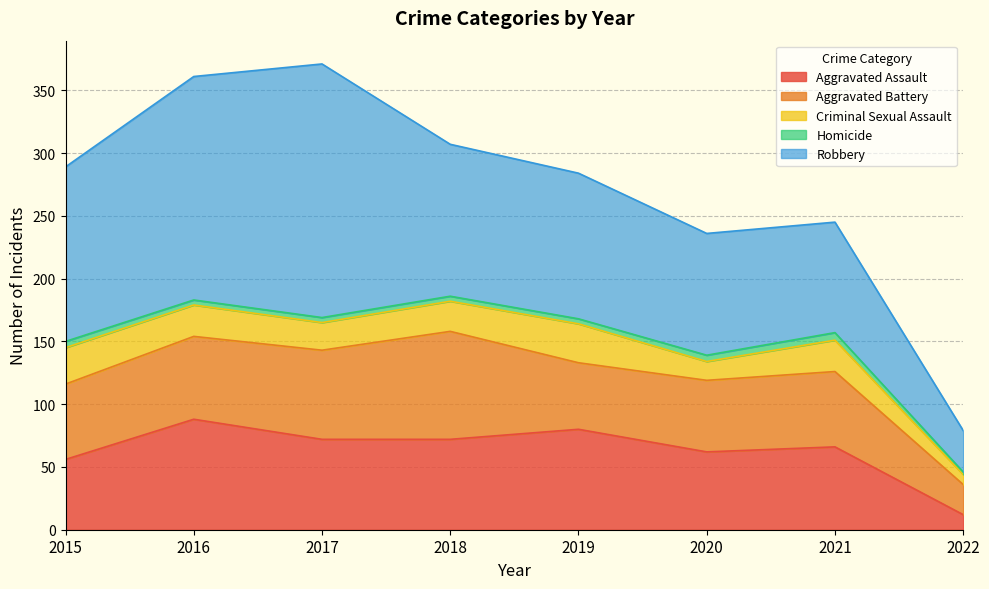

True or false: Aggravated Assault has more than 1 interior local peaks.

True